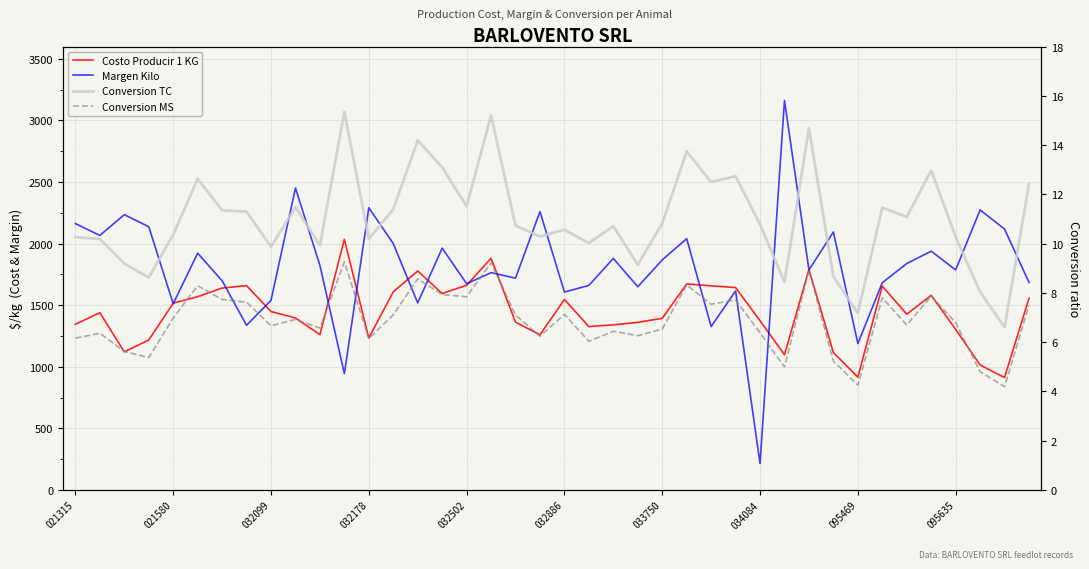

How many lines are shown in the chart?

4